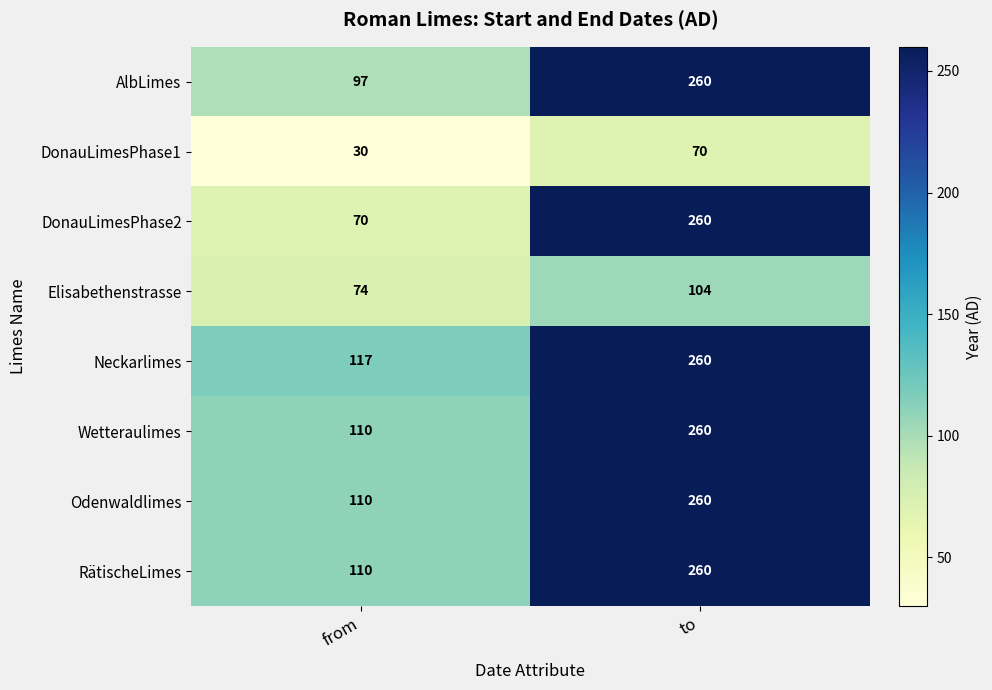

Is it true that DonauLimesPhase2 equals 110 at from?

False